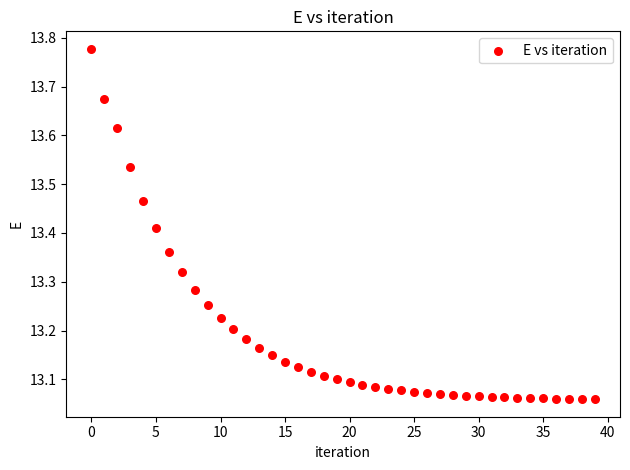

What is the range of Y values (max minus min)?

0.7